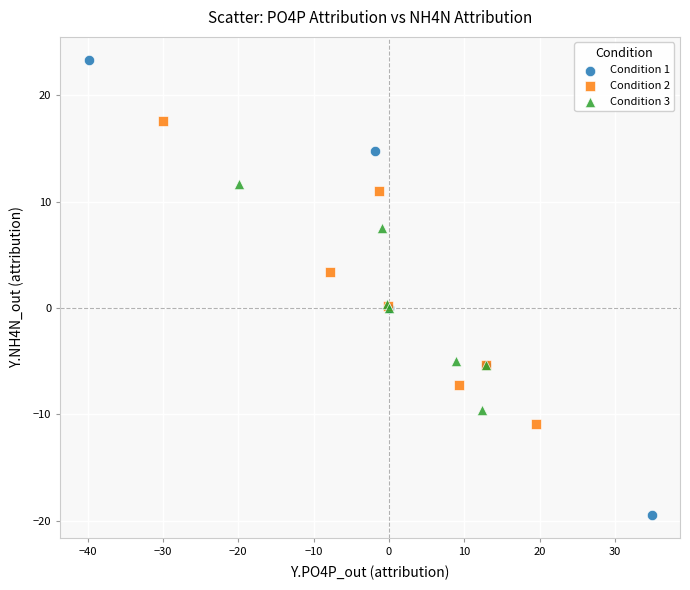

Which series has the largest Y range (max minus min)?

Condition 1